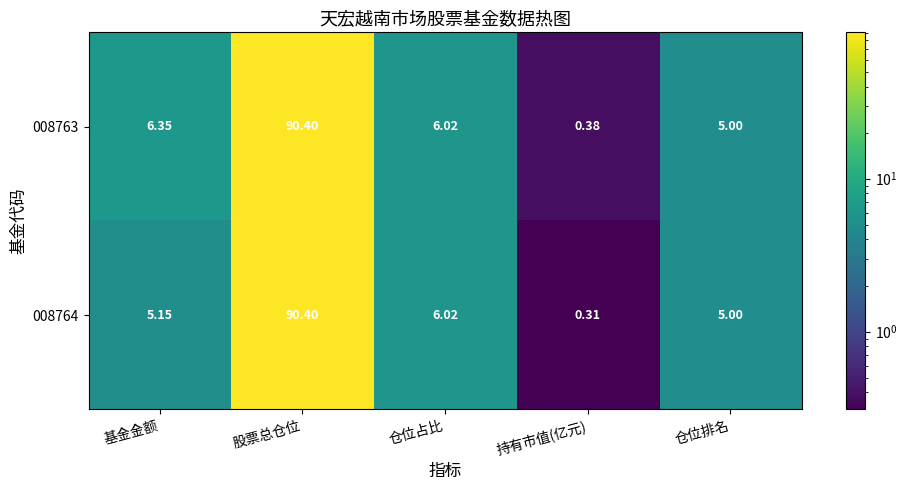

Where does the 008764 series first go above 5?

基金金额